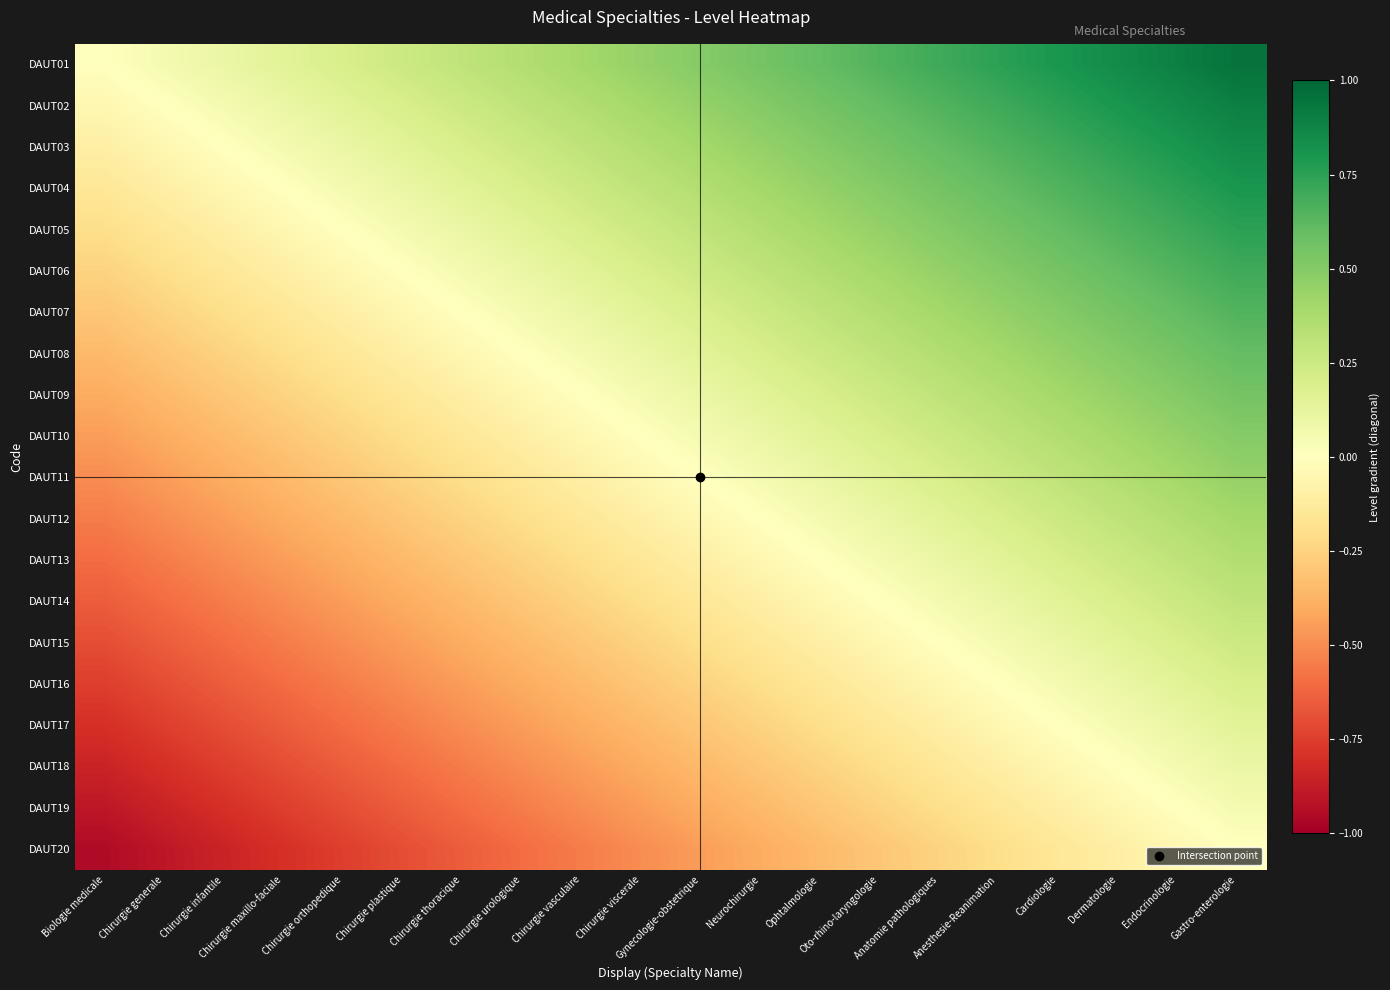

At Neurochirurgie, list the series in order from largest to smallest.

DAUT01, DAUT02, DAUT03, DAUT04, DAUT05, DAUT06, DAUT07, DAUT08, DAUT09, DAUT10, DAUT11, DAUT12, DAUT13, DAUT14, DAUT15, DAUT16, DAUT17, DAUT18, DAUT19, DAUT20